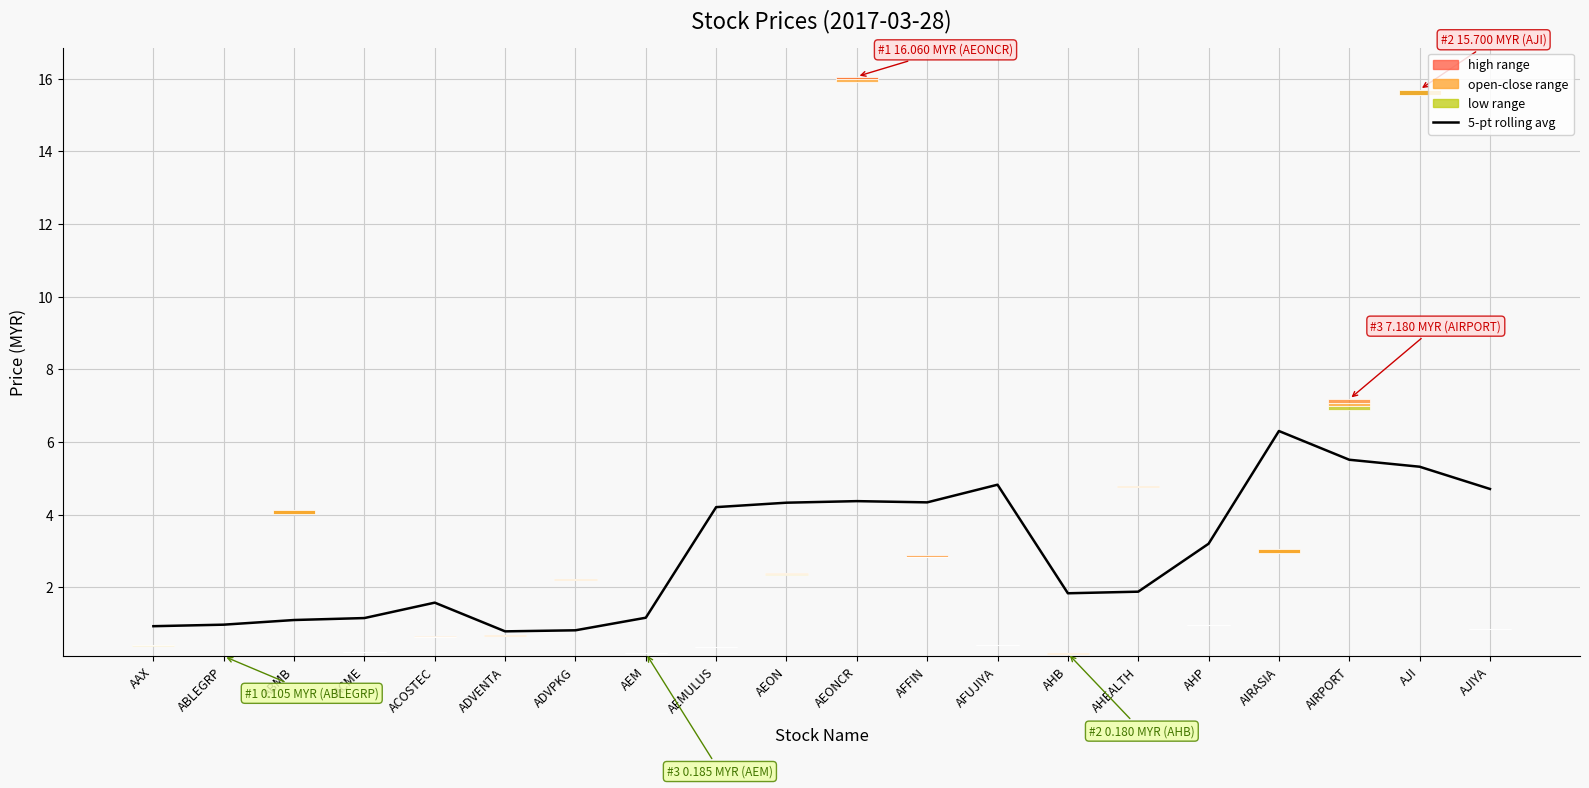

Reading left to right, extract all data points from this chart.

0.9	1.0	1.1	1.2	1.6	0.8	0.8	1.2	4.2	4.3	4.4	4.3	4.8	1.8	1.9	3.2	6.3	5.5	5.3	4.7